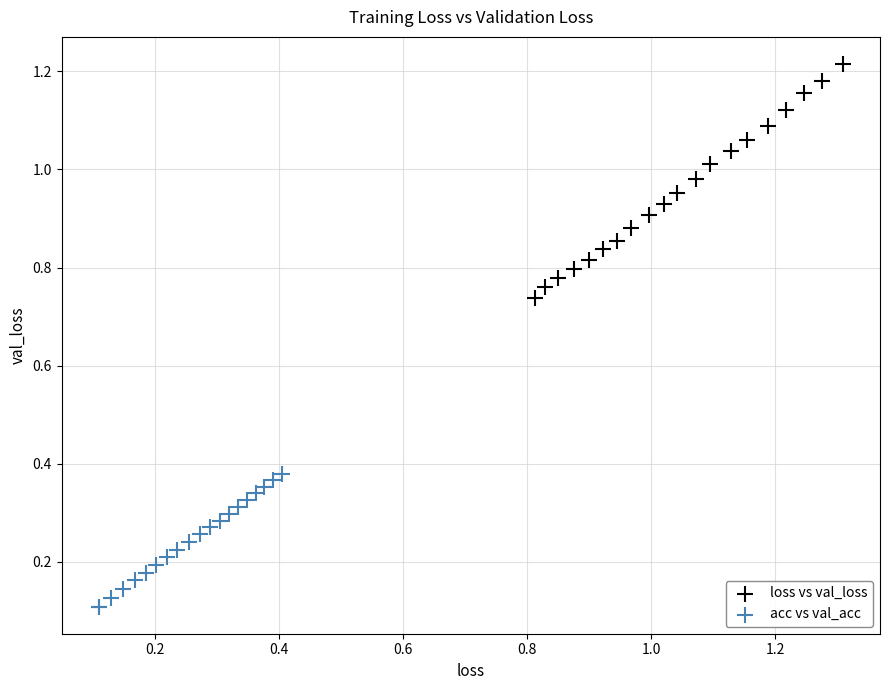

Which series has the widest spread of Y values?

loss vs val_loss